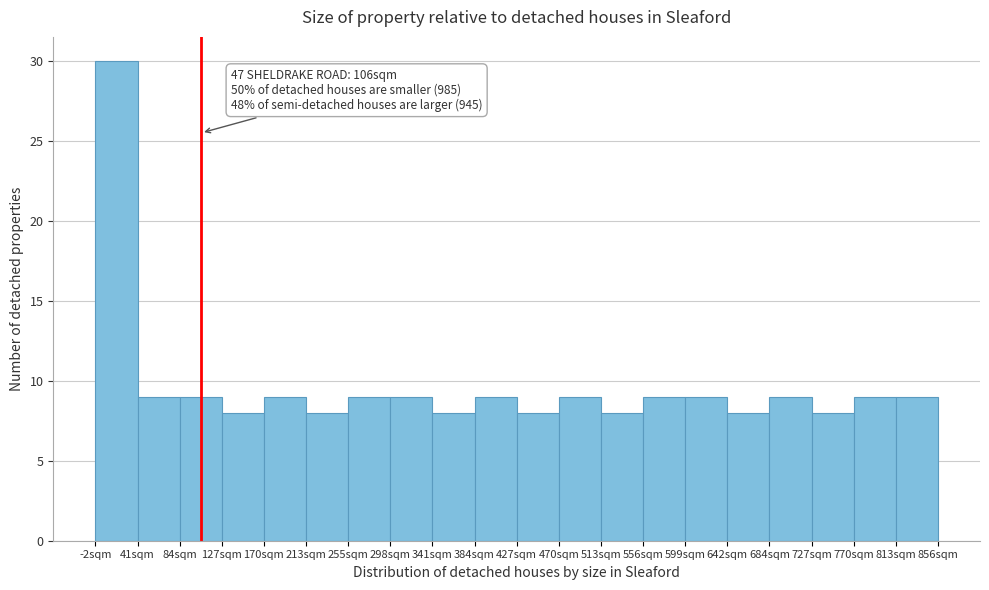

Which range on the x-axis has the tallest bar?

0 to 40